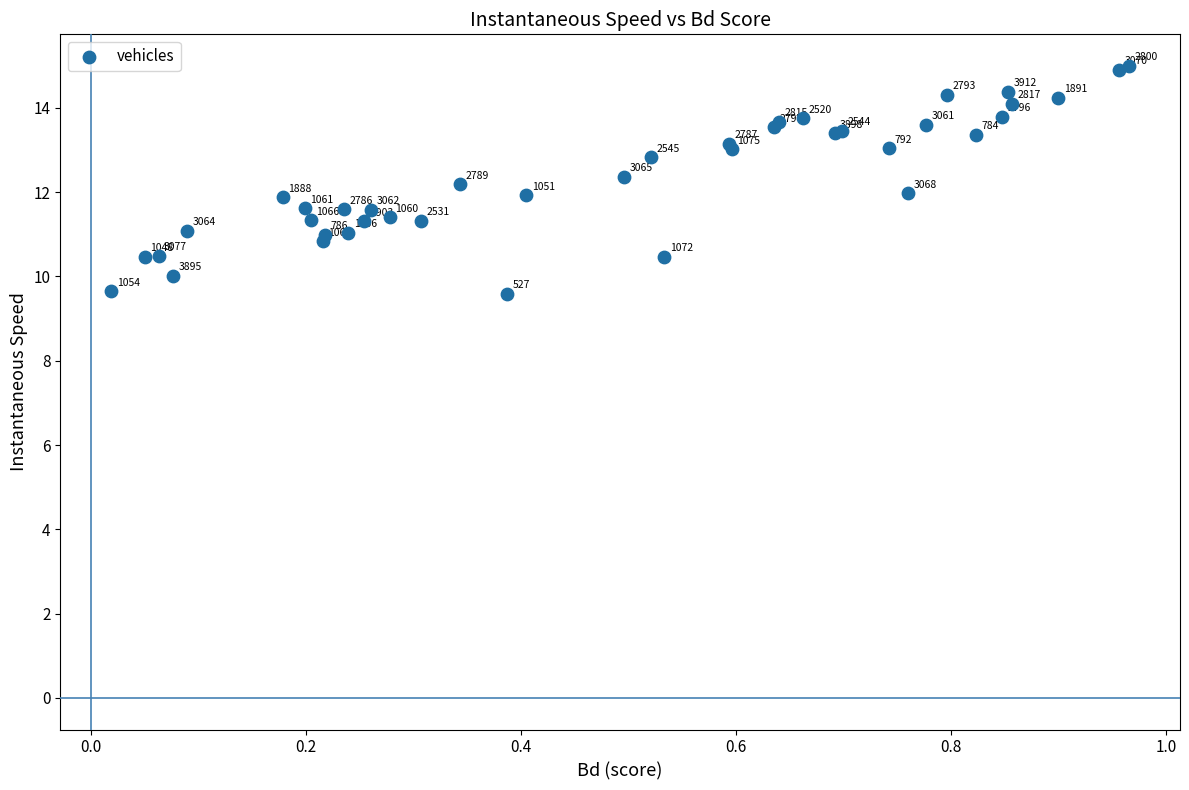

What Y value in the scatter plot is closest to 12?

12.0